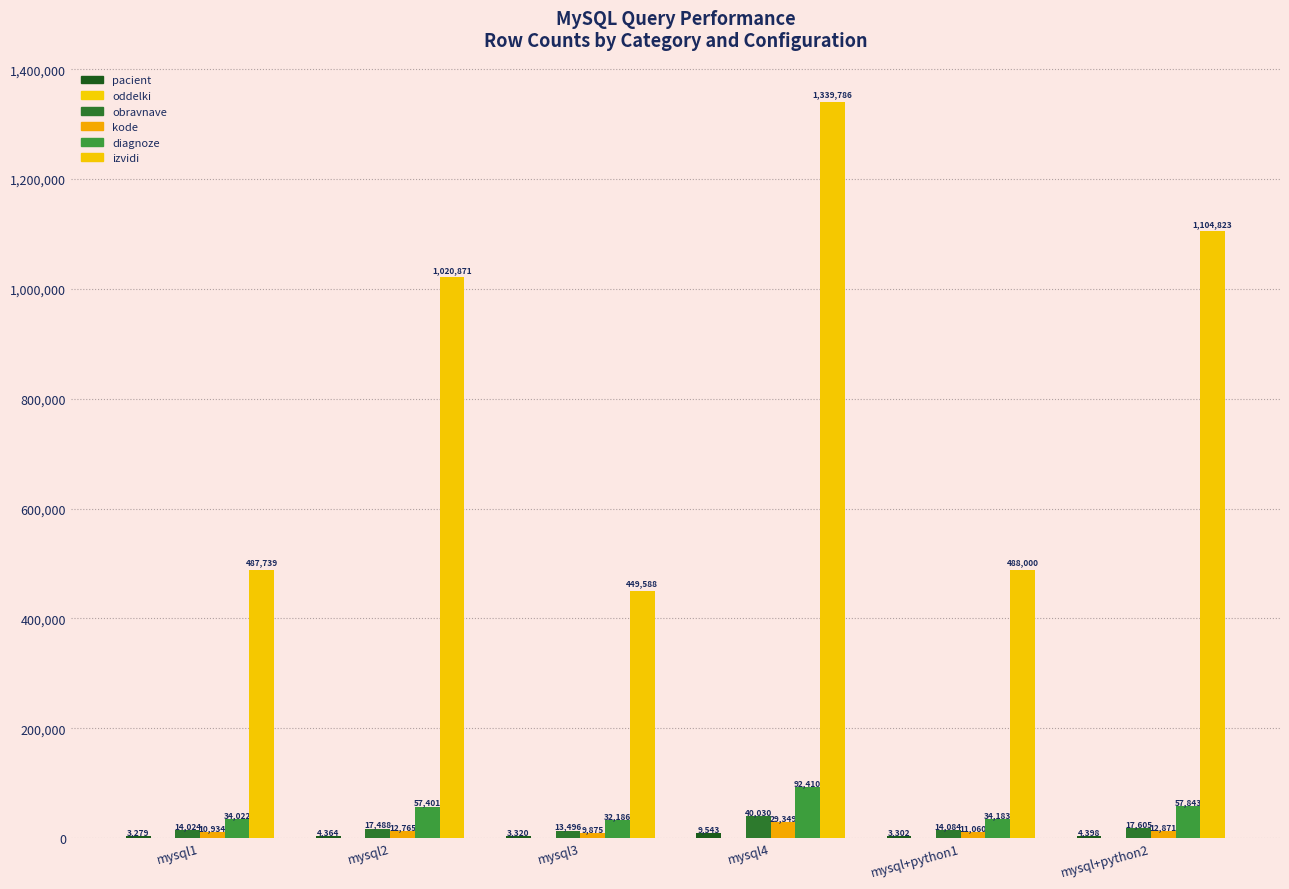

Which series has the largest range (max minus min)?

izvidi